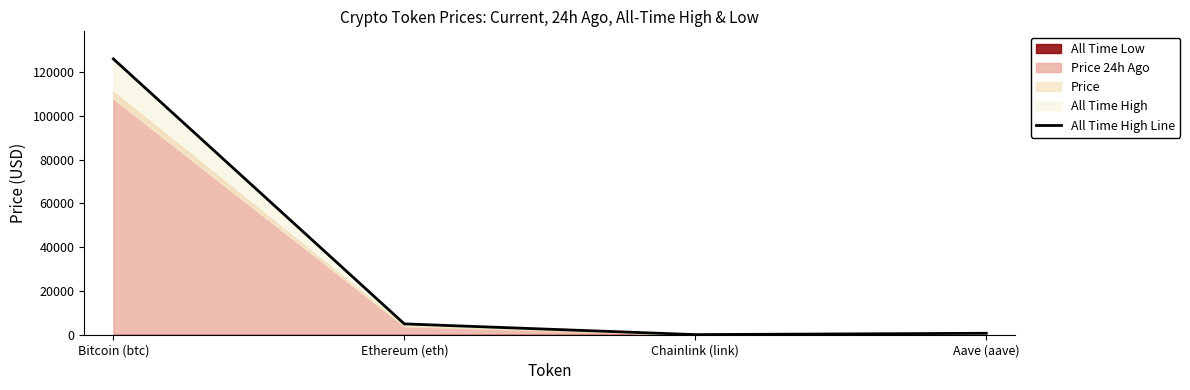

Reading left to right, what are all the values shown in this chart?

Bitcoin (btc)=126080.0	Ethereum (eth)=4946.1	Chainlink (link)=52.7	Aave (aave)=661.7